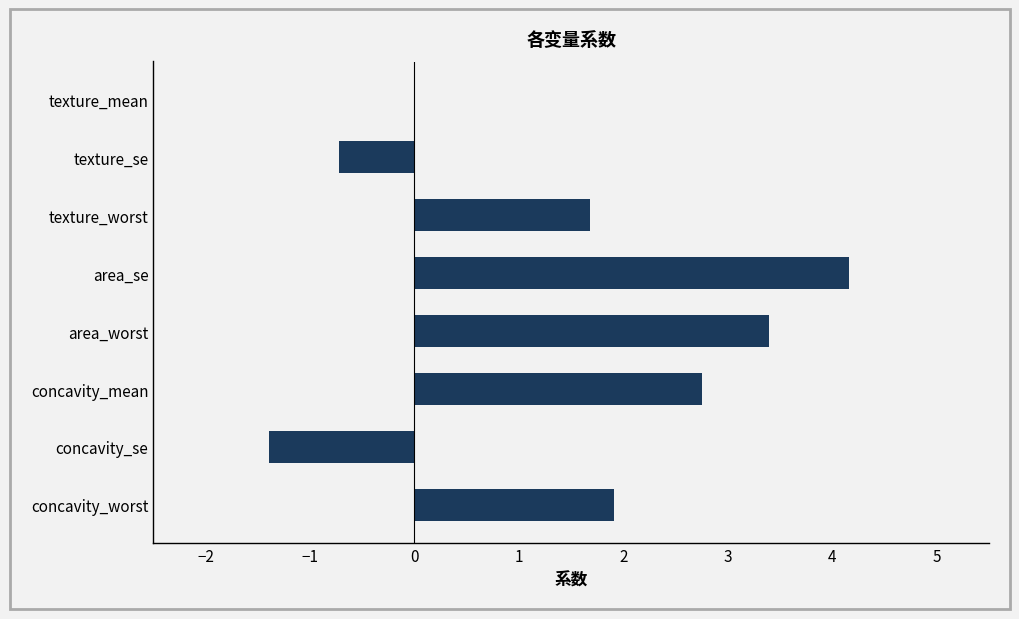

What is the change in value from texture_se to area_worst?

+4.1